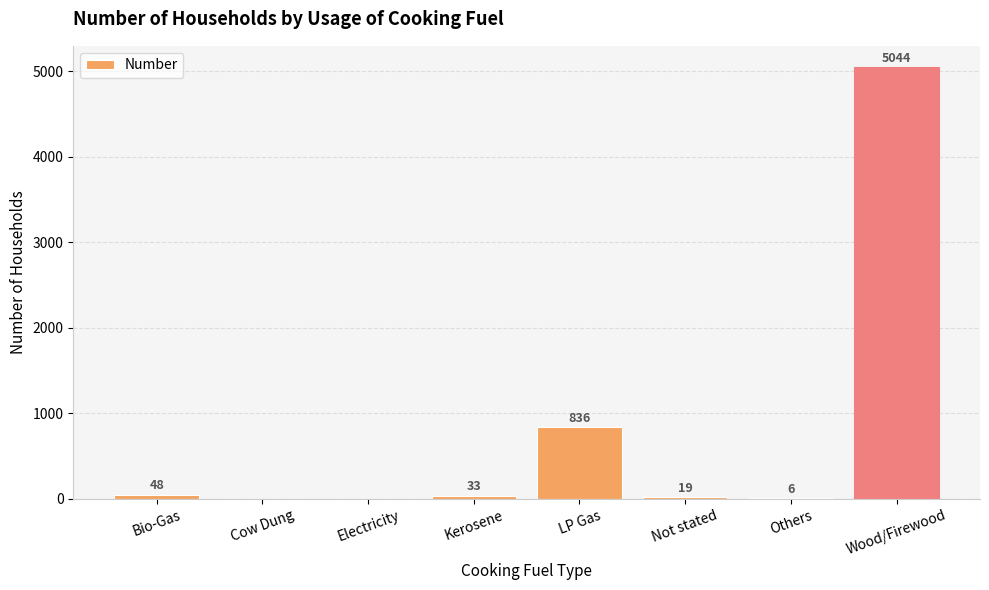

What is the change in value from Not stated to Wood/Firewood?

+5025